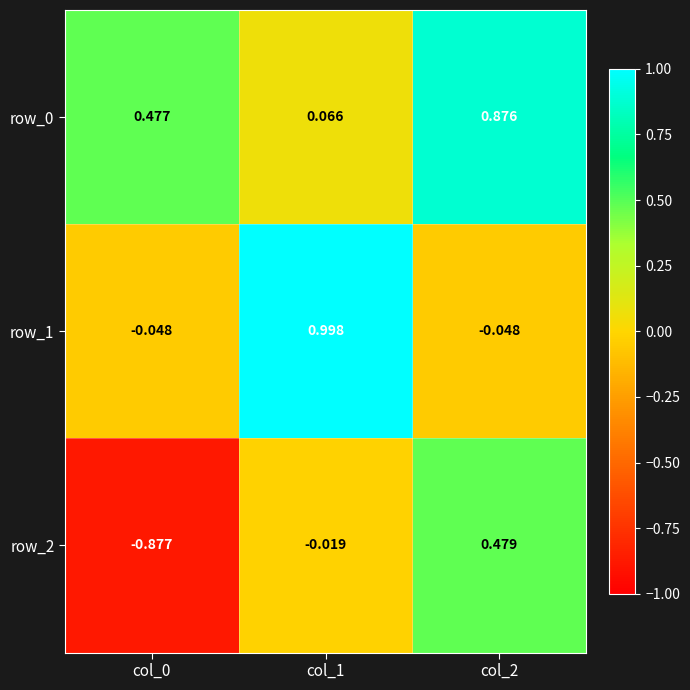

What is the sum of all row_0 values?

1.4